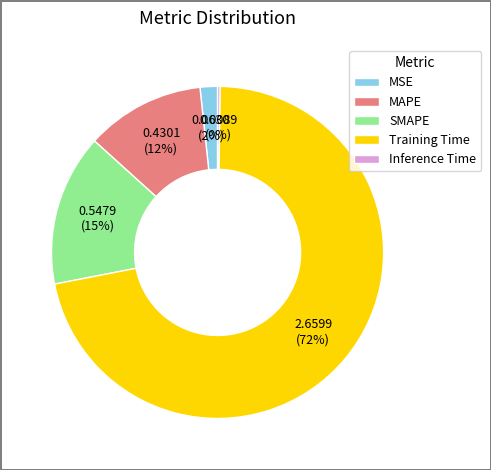

Does Training Time represent more than half of the total?

Yes